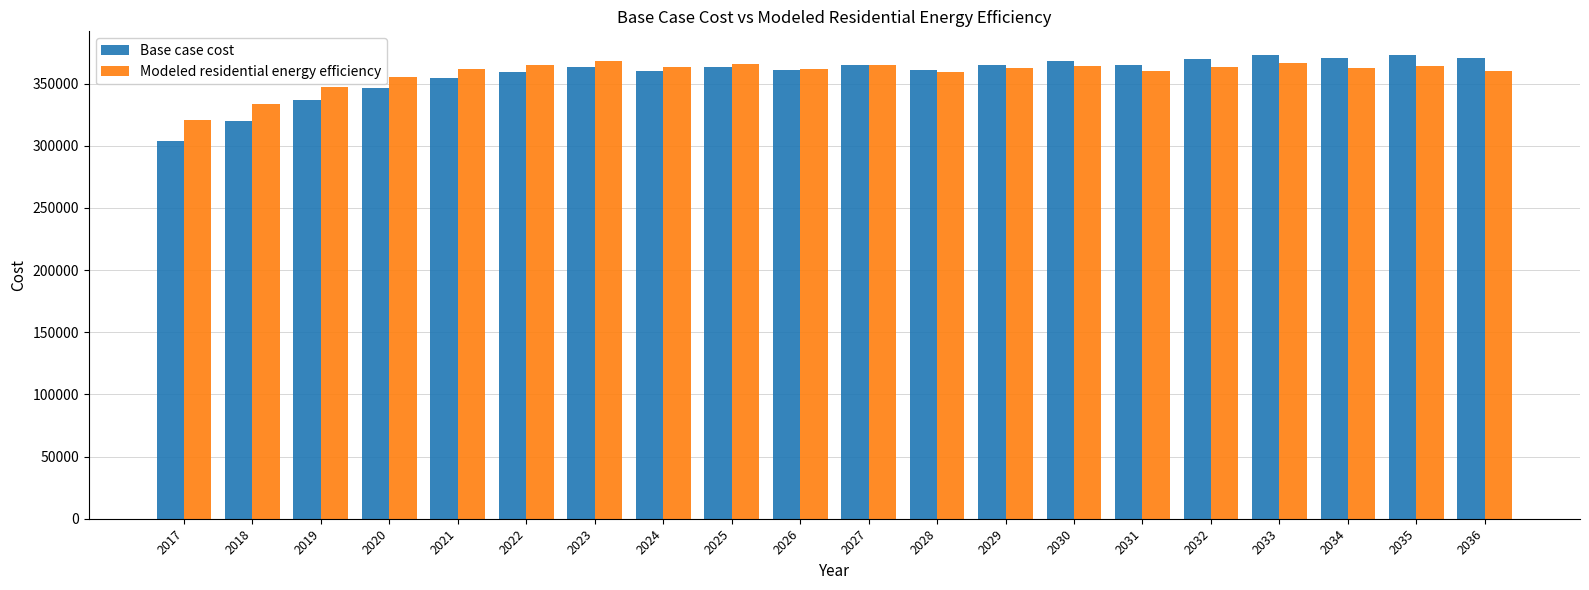

What is the sum of the Modeled residential energy efficiency values at 2021 and 2034?

724106.8